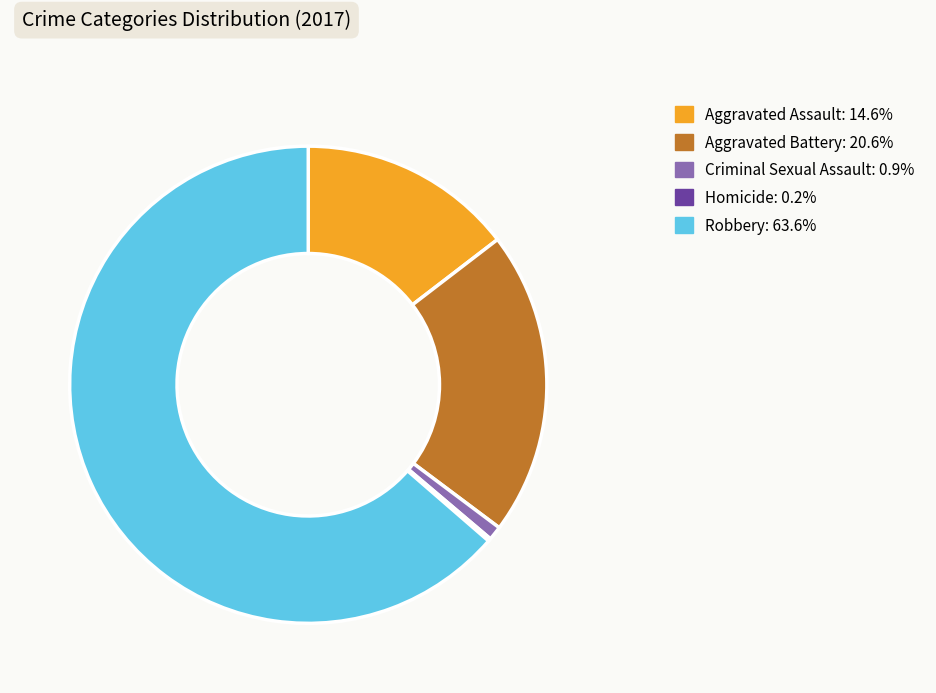

What is the largest slice in the pie chart?

Robbery